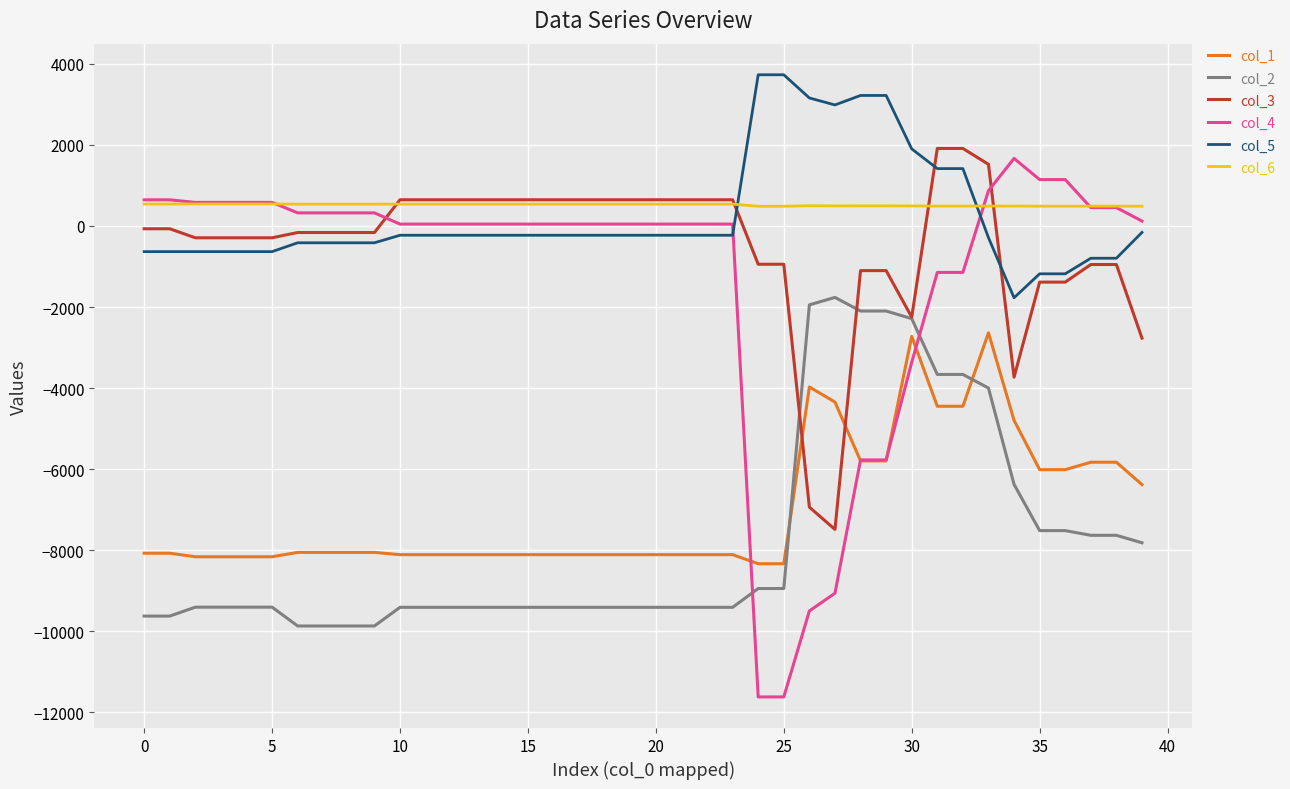

What is the maximum value shown in the chart?

3728